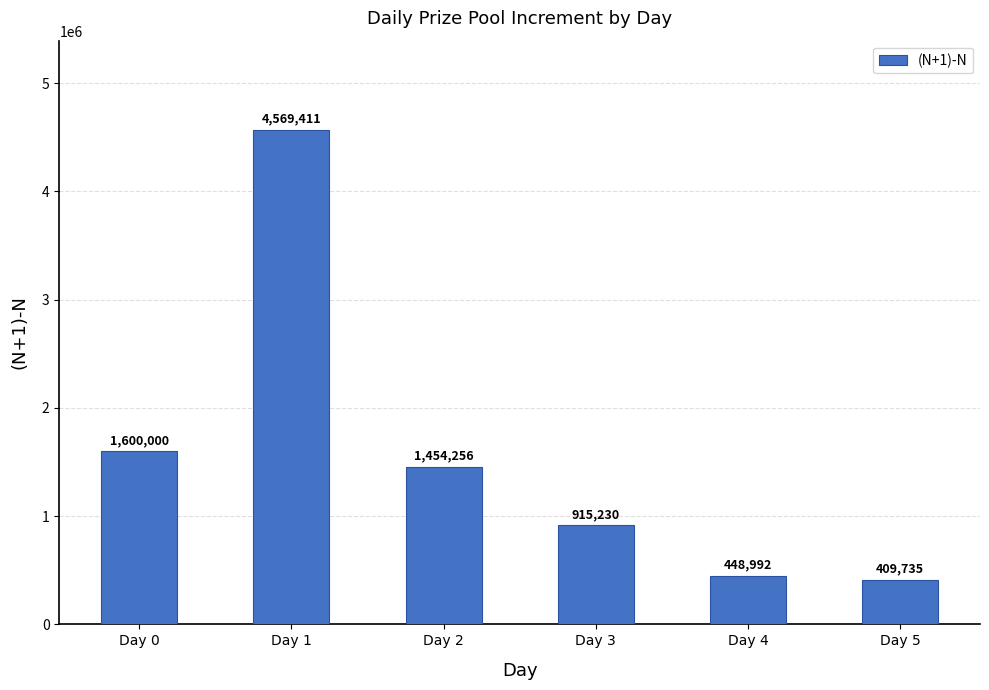

How many bars are there in total?

6